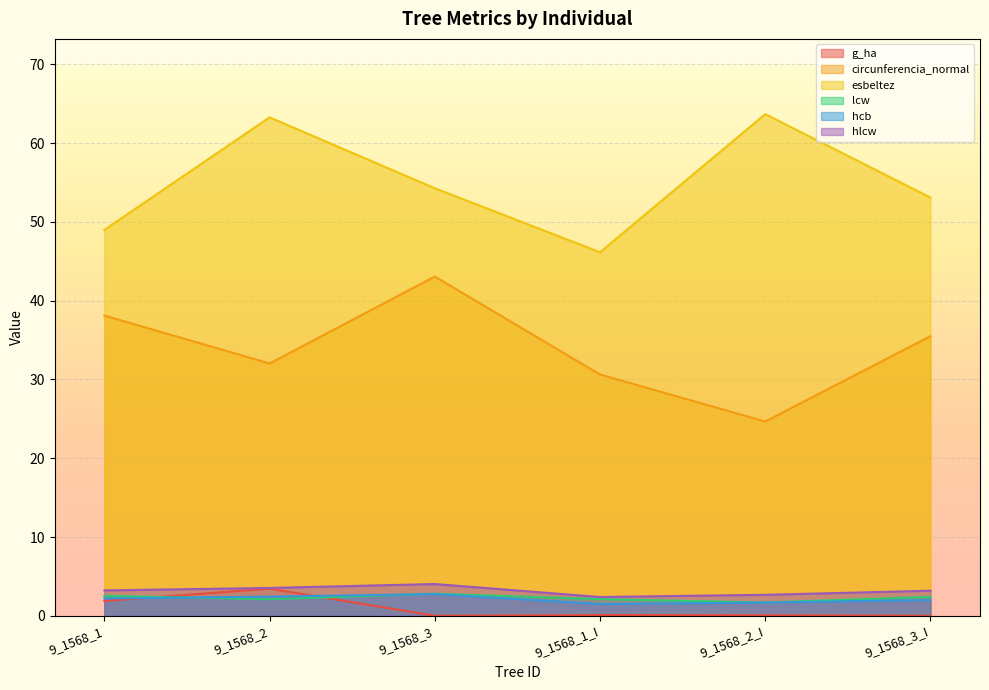

True or false: circunferencia_normal has a value of 38.1 at 9_1568_1.

True